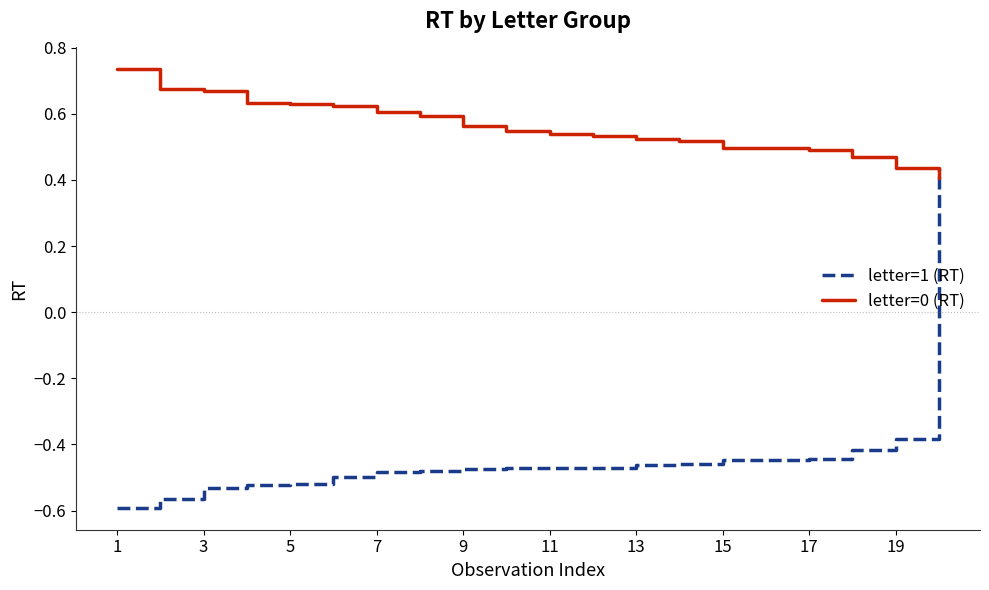

What is the difference between the maximum and minimum values in the letter=0 (RT) series?

0.3